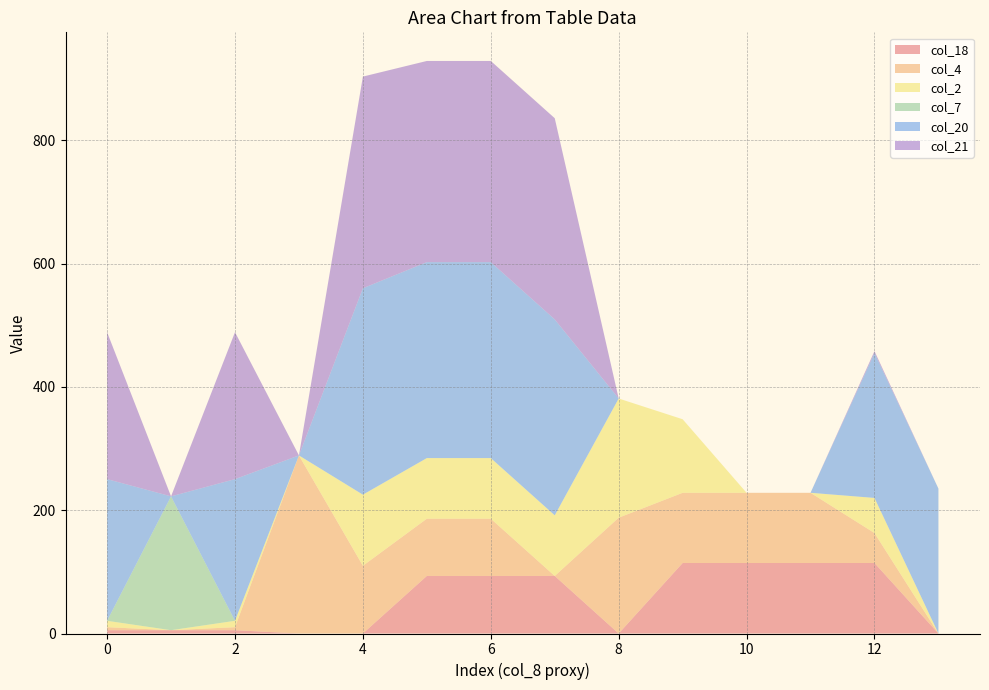

Reading right to left, what are all the values shown in this chart?

col_18: 0.0	114.4	114.4	114.4	114.4	0.0	93.4	93.4	93.4	0.0	0.0	5.4	5.4	5.4
col_4: 0.0	48.6	113.9	113.9	113.9	187.9	0.0	92.9	92.9	109.9	288.9	4.9	0.0	4.9
col_2: 0.0	56.9	0.0	0.0	119.3	193.3	98.3	98.3	98.3	115.3	0.0	10.3	0.0	10.3
col_7: 0.0	0.0	0.0	0.0	0.0	0.0	0.0	0.0	0.0	0.0	0.0	0.0	217.1	0.0
col_20: 235.0	235.0	0.0	0.0	0.0	0.0	317.9	317.9	317.9	334.9	0.0	229.9	0.0	229.9
col_21: 0.0	3.1	0.0	0.0	0.0	0.0	326.4	326.4	326.4	343.4	0.0	238.4	0.0	238.4